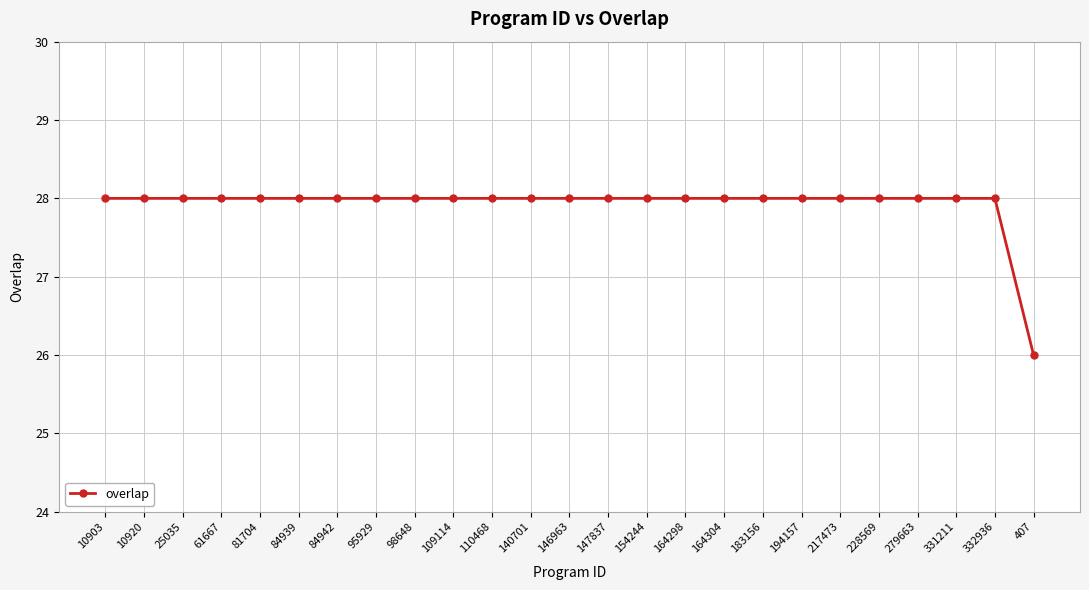

What is the change in value from 217473 to 407?

-2